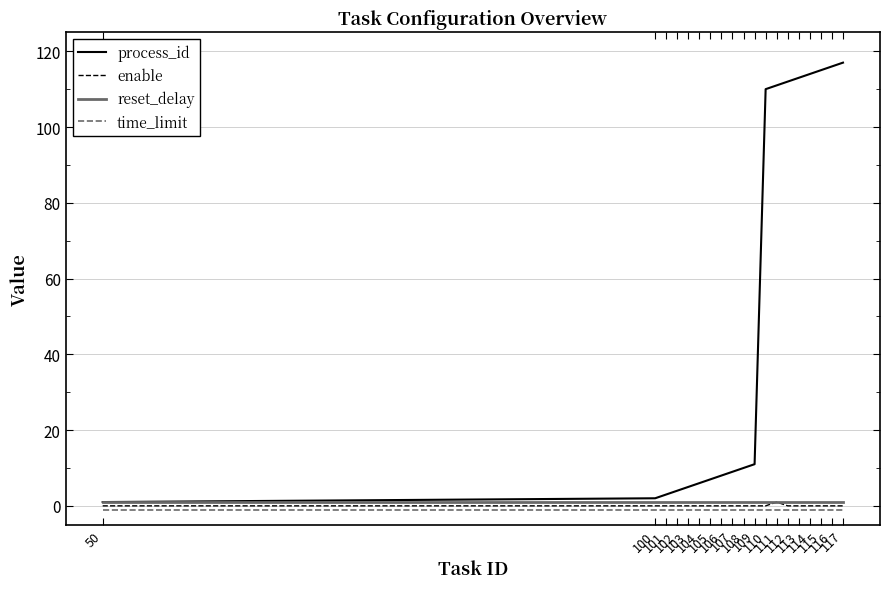

Which series has the largest total across all categories?

process_id